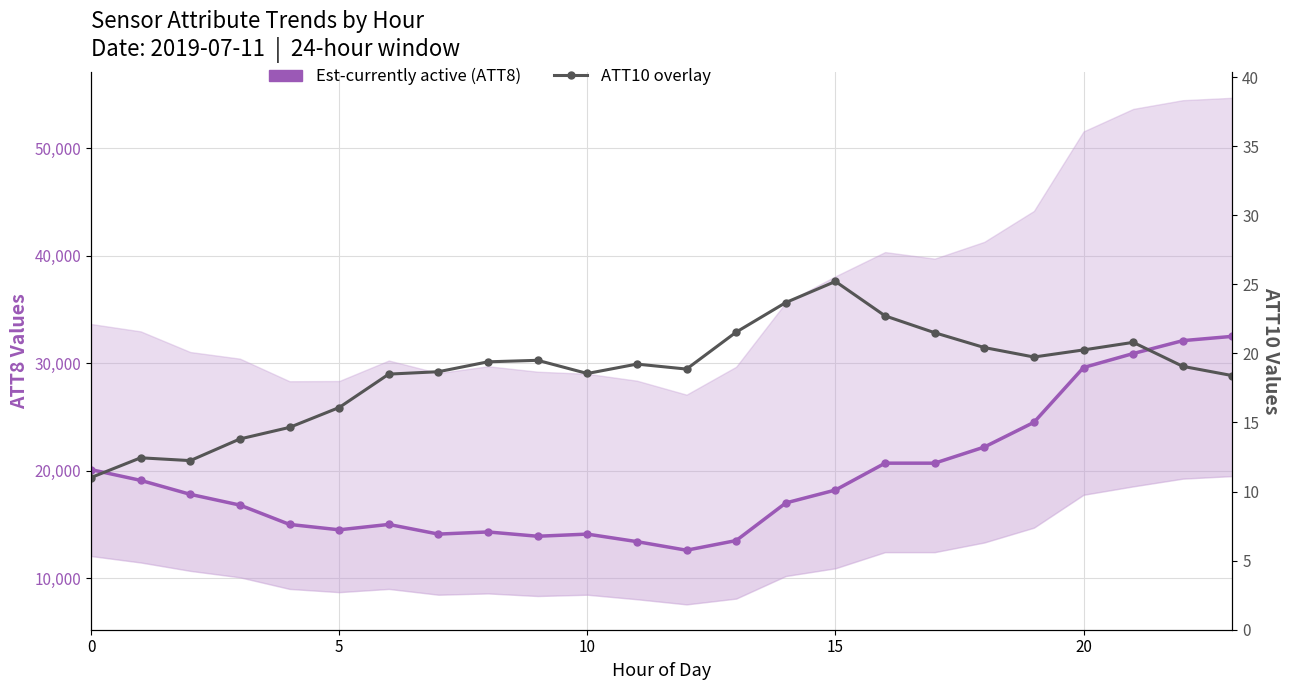

What is the total value across all series at 8?

14319.4